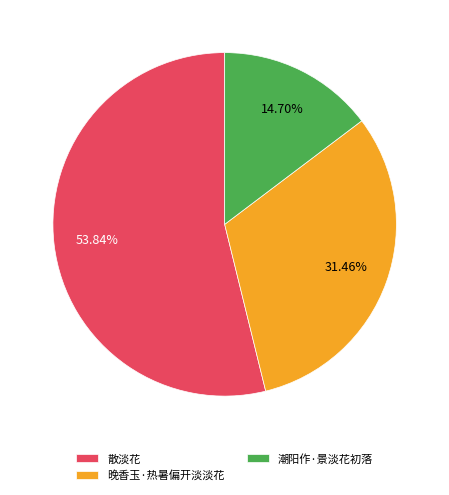

Does 晚香玉·热暑偏开淡淡花 account for over 50% of the chart?

No